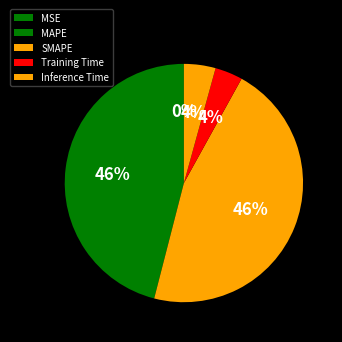

Which slice is the smallest?

MSE